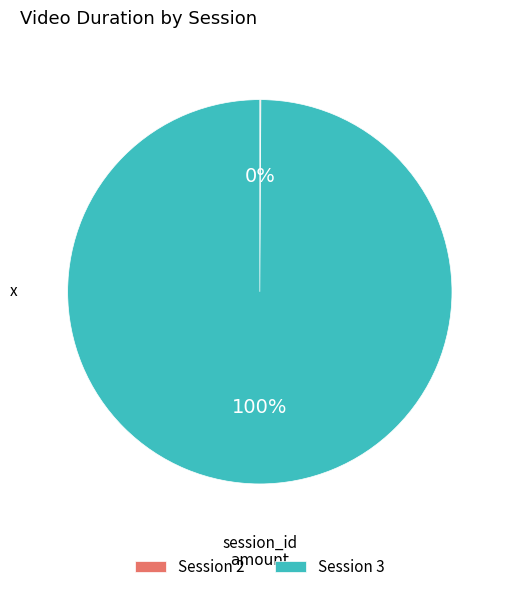

Does any single category account for the majority?

Yes